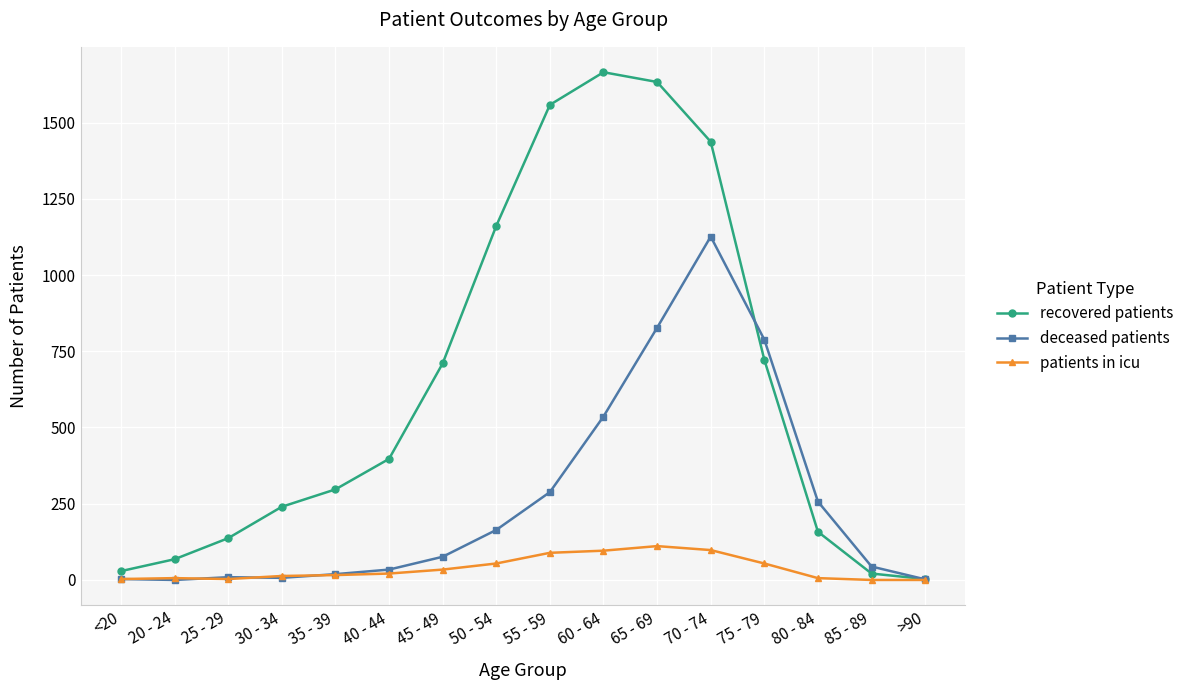

Does the chart have visible grid lines?

Yes